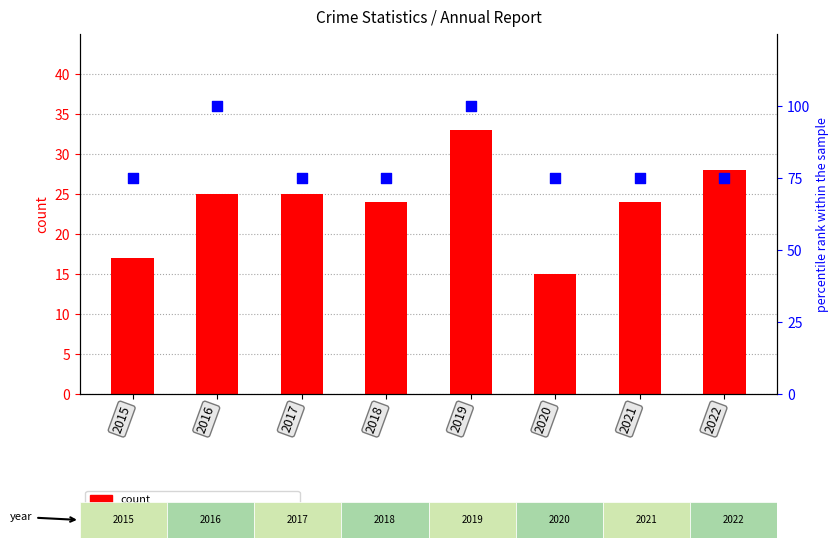

At which category is the sum across all series the highest?

2019